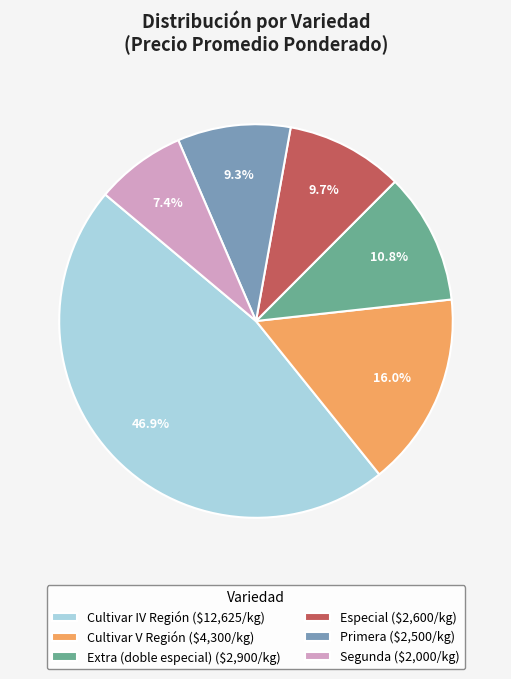

Between Cultivar V Región and Cultivar IV Región, which is larger?

Cultivar IV Región